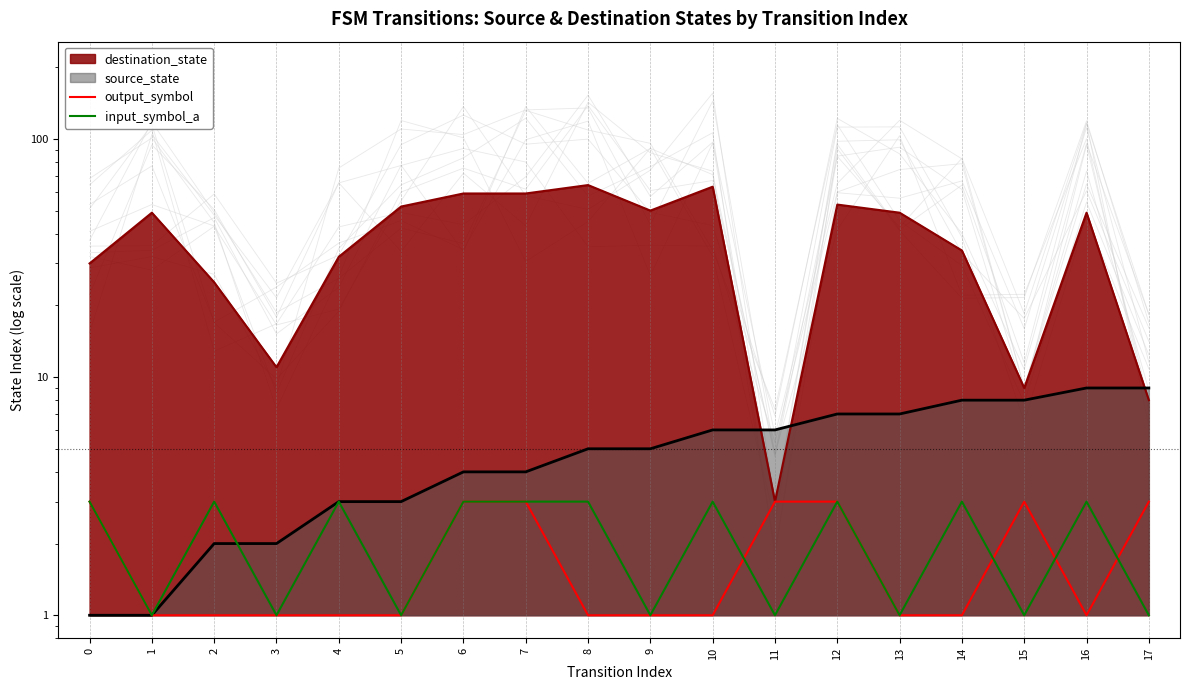

Between 7 and 4, which is larger?

7